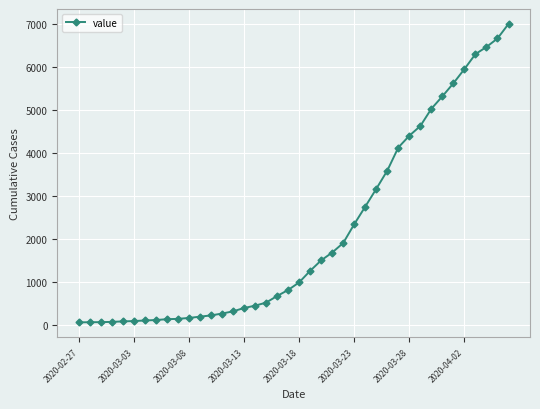

What is the difference between the maximum and minimum values?

6931